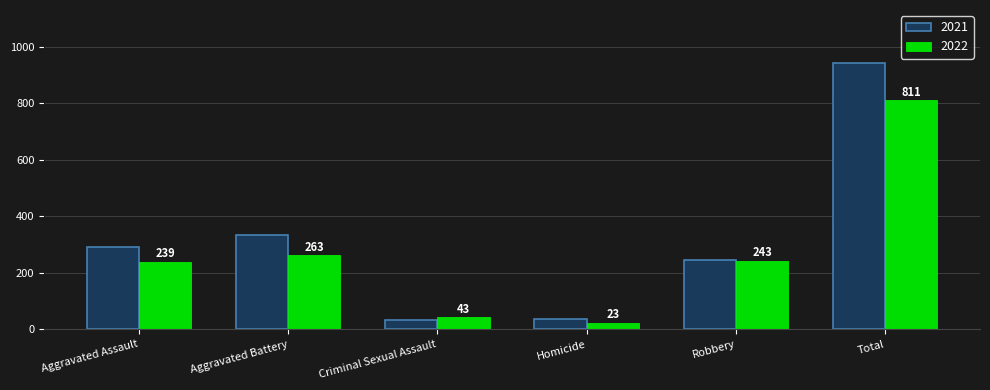

Reading right to left, list all the values displayed in this chart.

2021: 942	245	37	33	335	292
2022: 811	243	23	43	263	239